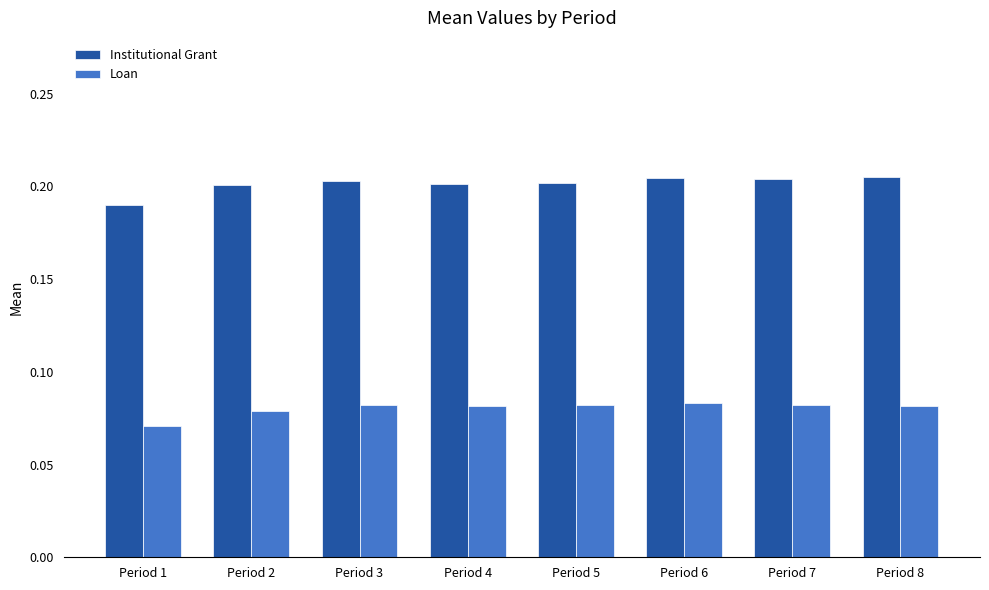

Rank the series by their average value, from lowest to highest.

Loan, Institutional Grant